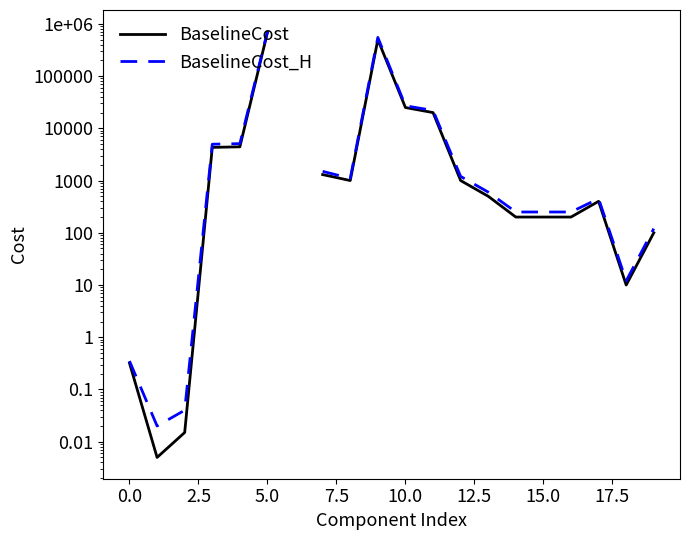

Which series has the largest range (max minus min)?

BaselineCost_H